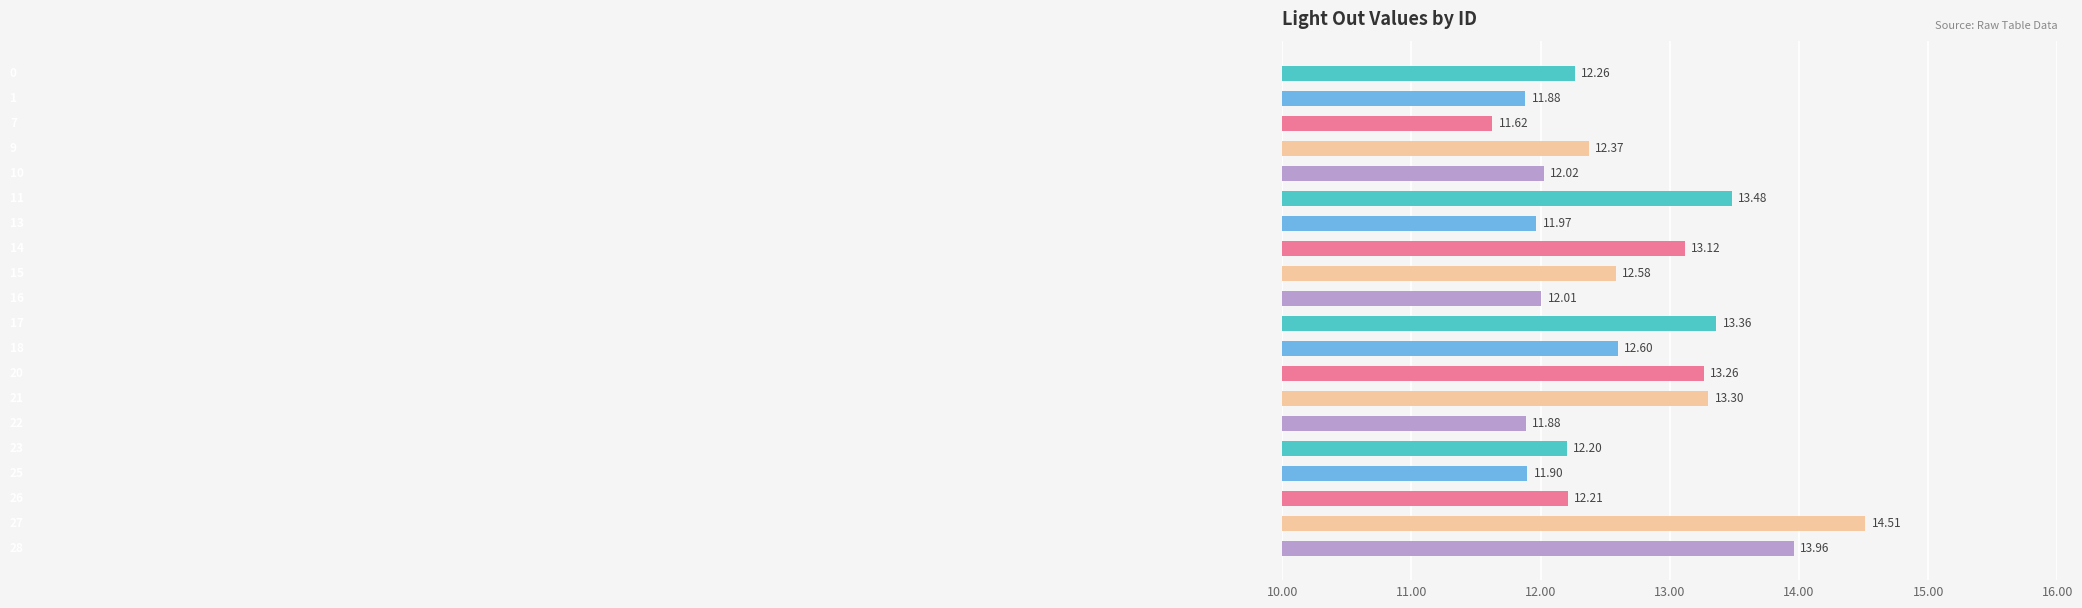

What is the minimum value shown in the chart?

11.6